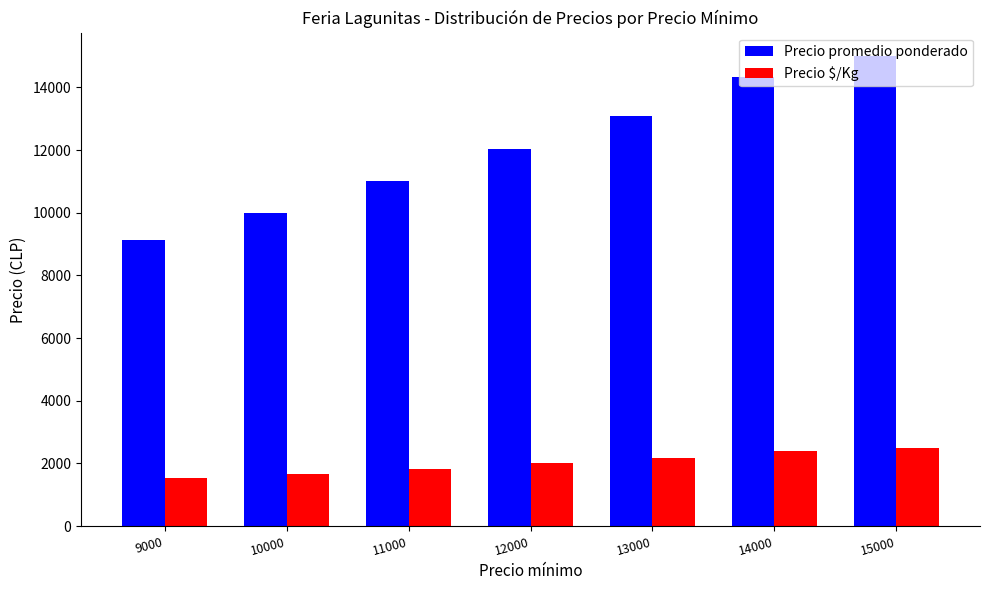

At which category is the sum across all series the highest?

15000